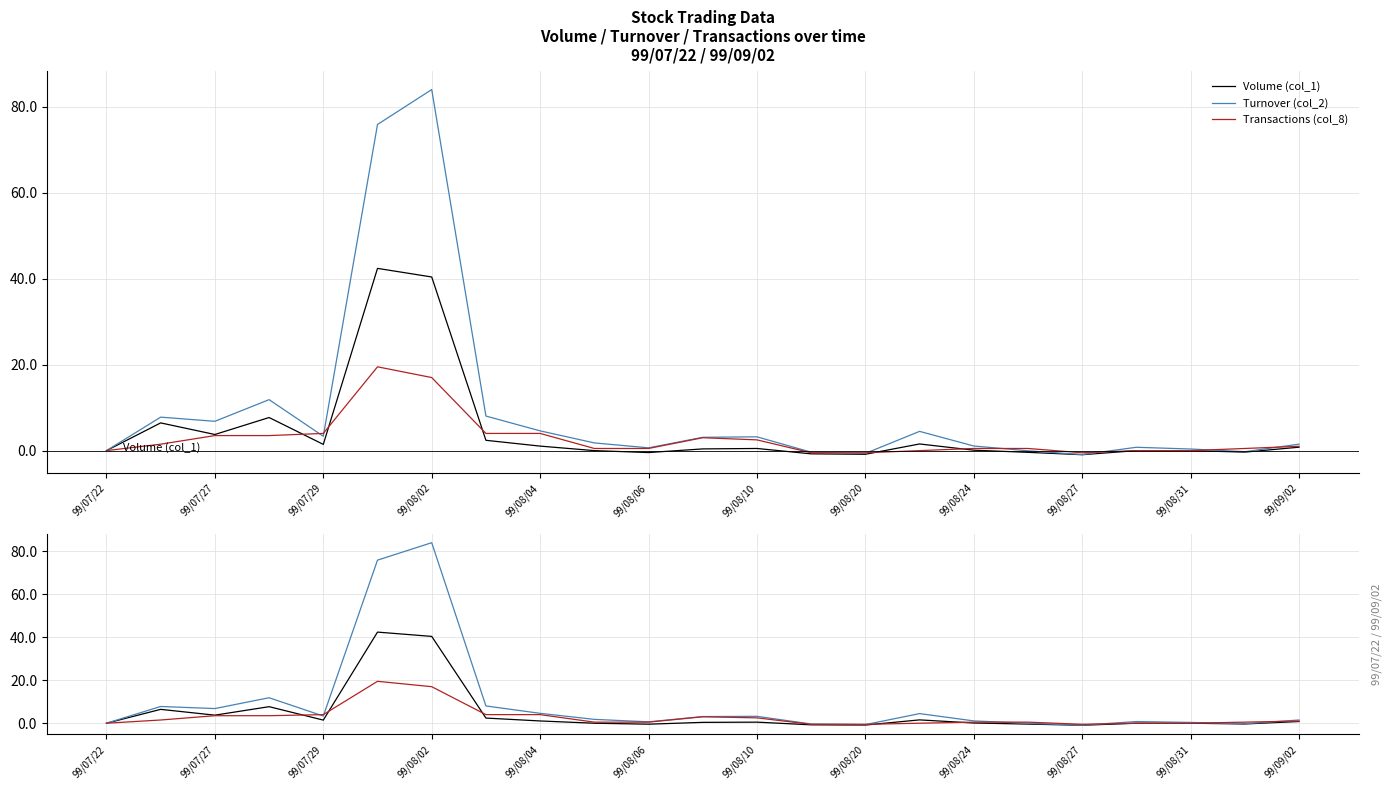

How many lines are shown in the chart?

3